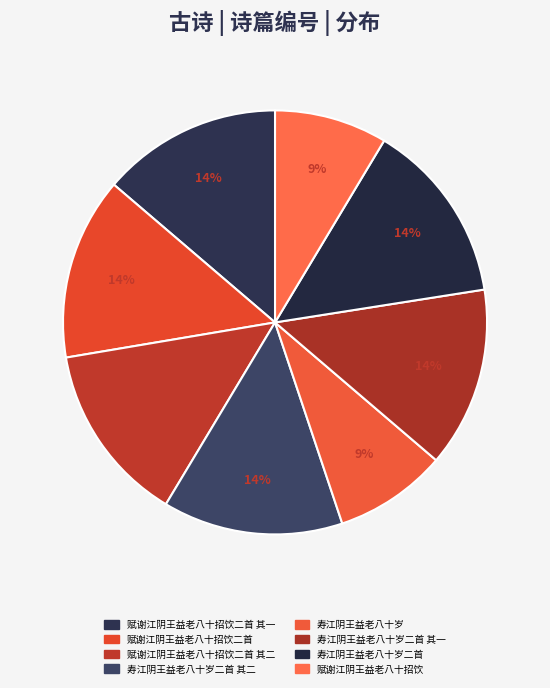

To the nearest percent, what is the difference between the largest and smallest slice percentages?

5%